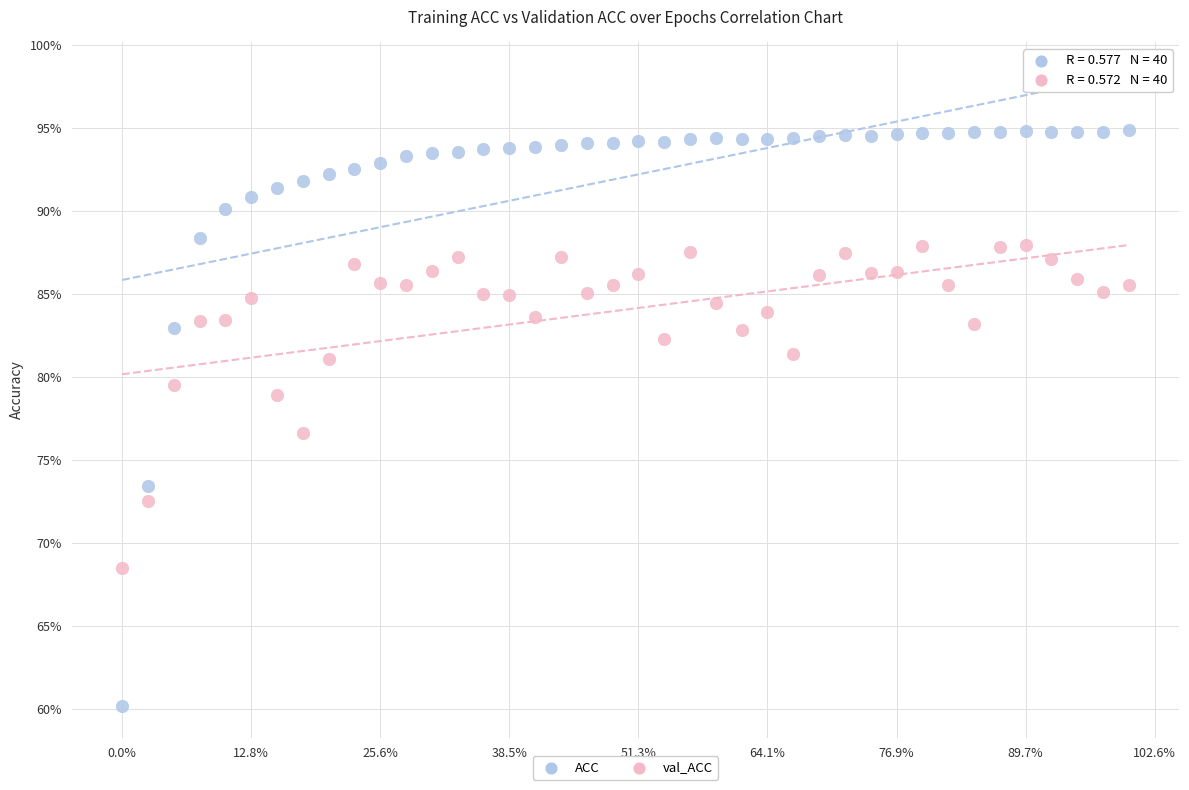

What are all the series names shown in the legend?

ACC, val_ACC